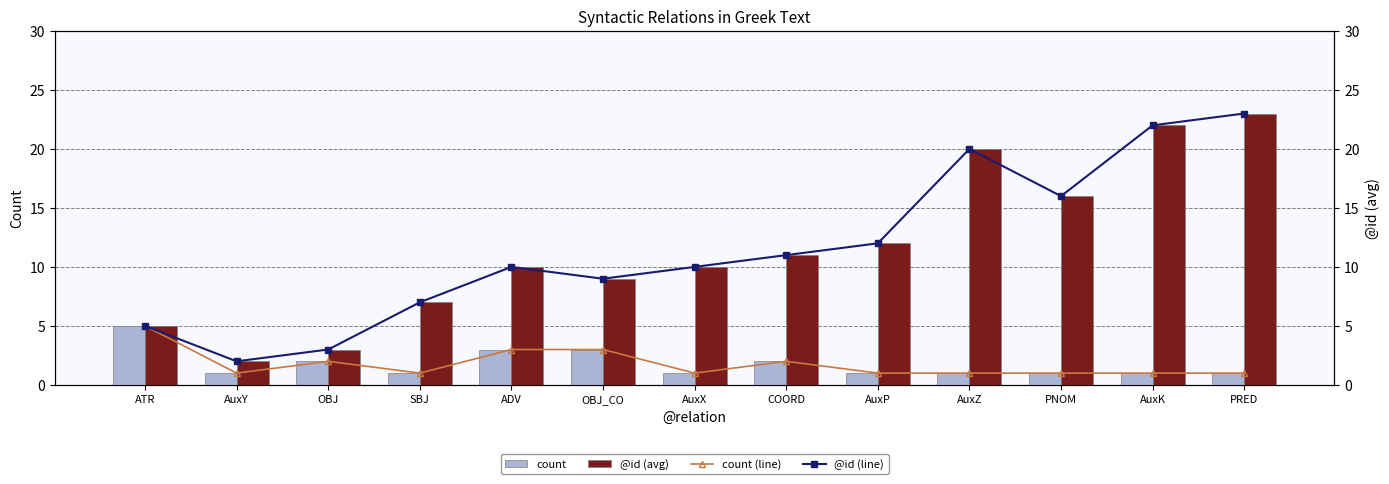

What value does the @id (avg) series have at OBJ_CO?

9